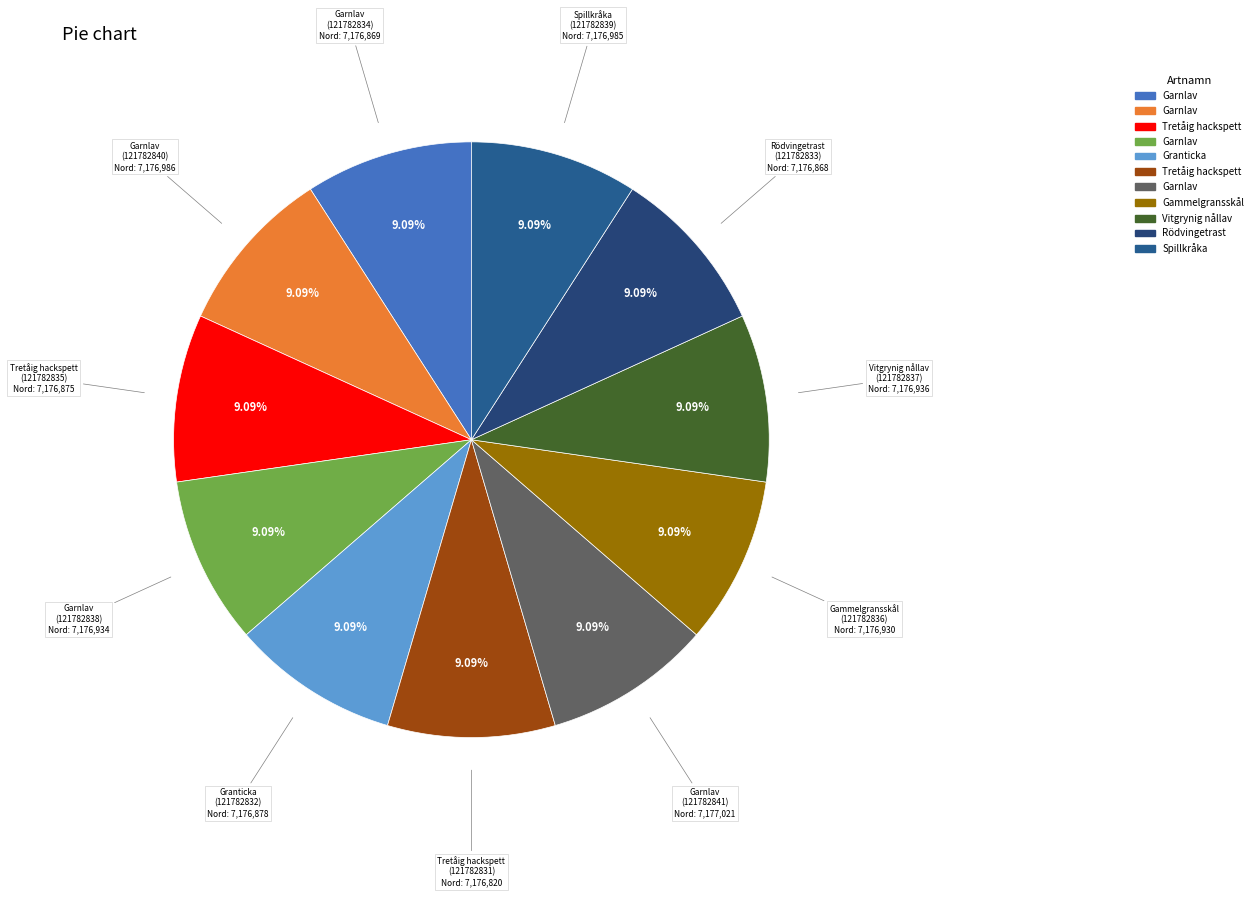

Does any single category account for the majority?

No